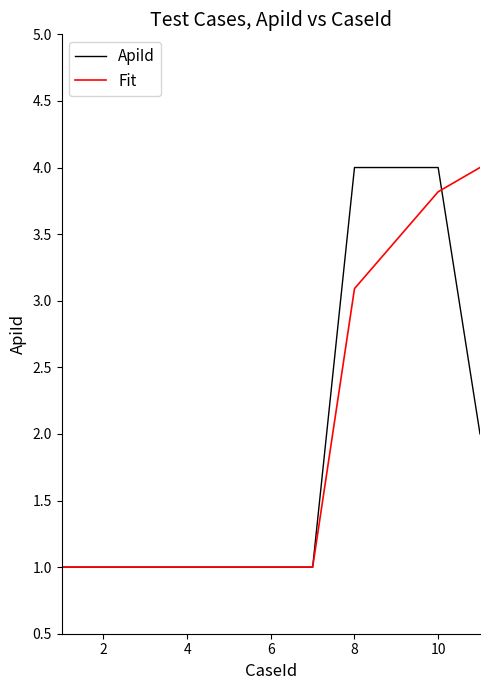

What is the maximum value for ApiId?

4.0